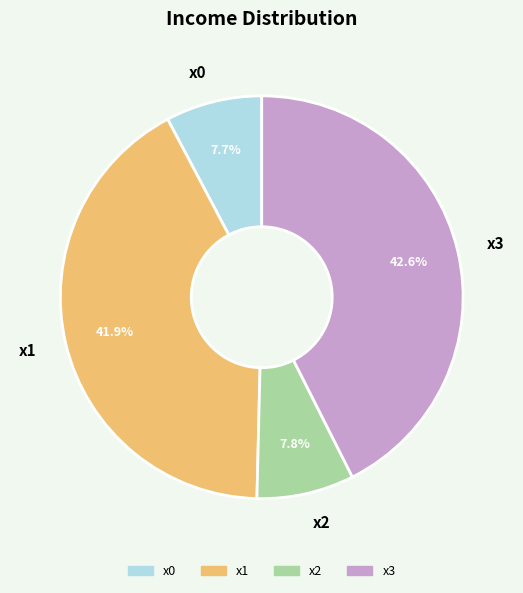

Count the number of slices in the pie.

4